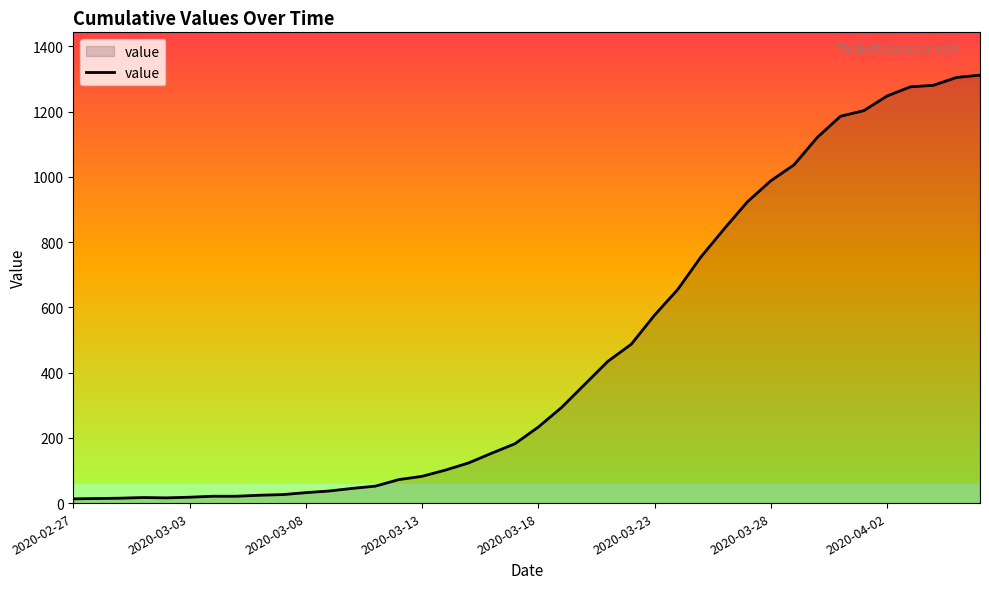

What is the maximum value shown in the chart?

1312